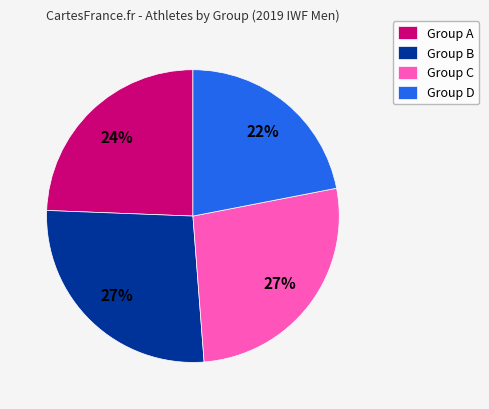

Approximately how many times larger is the value at Group B compared to Group A?

1.1